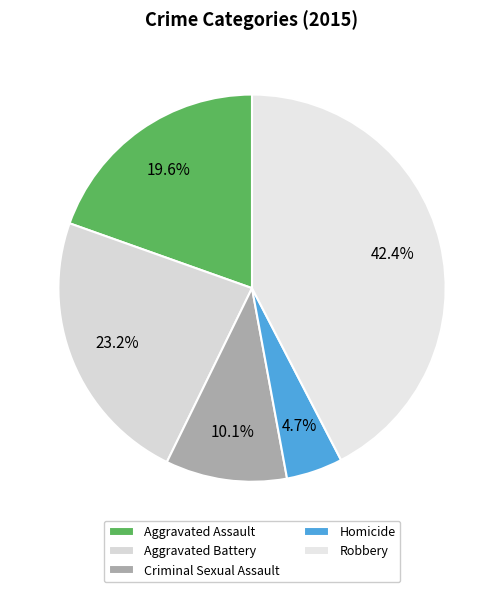

To the nearest percent, what is the combined percentage of Criminal Sexual Assault and Aggravated Battery?

33%